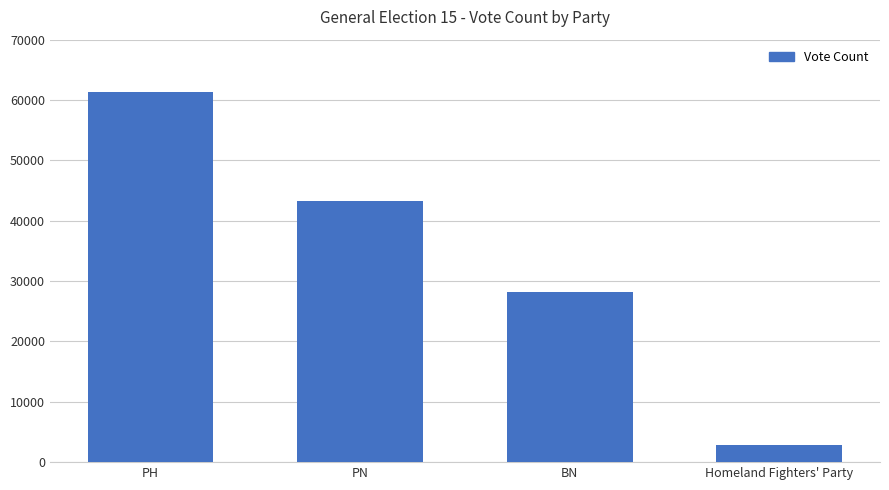

What is the label of the 1st bar from the right?

Homeland Fighters' Party